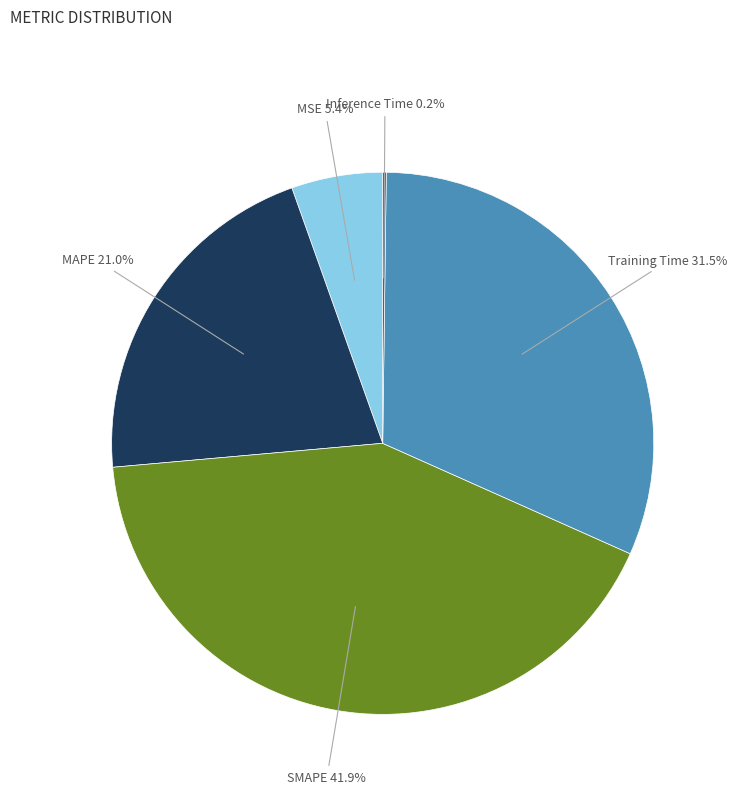

Is there any slice that represents more than half of the pie?

No